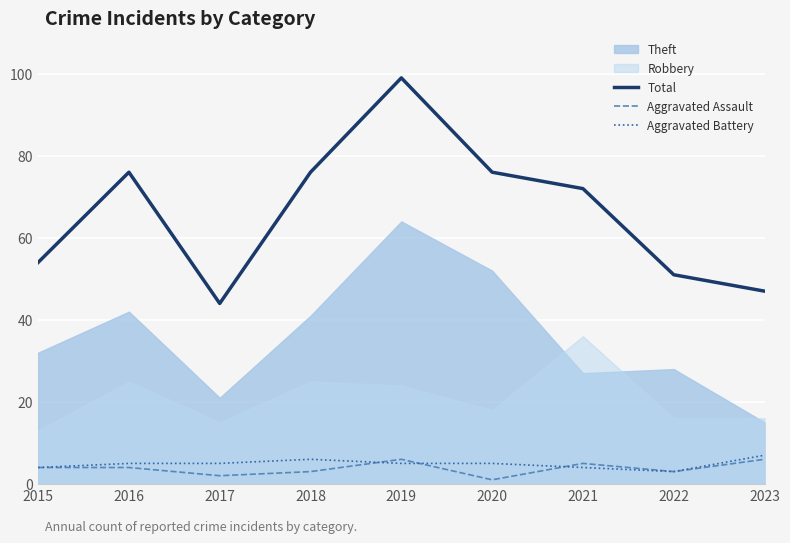

What is the spread (max minus min) of values at 2023?

41